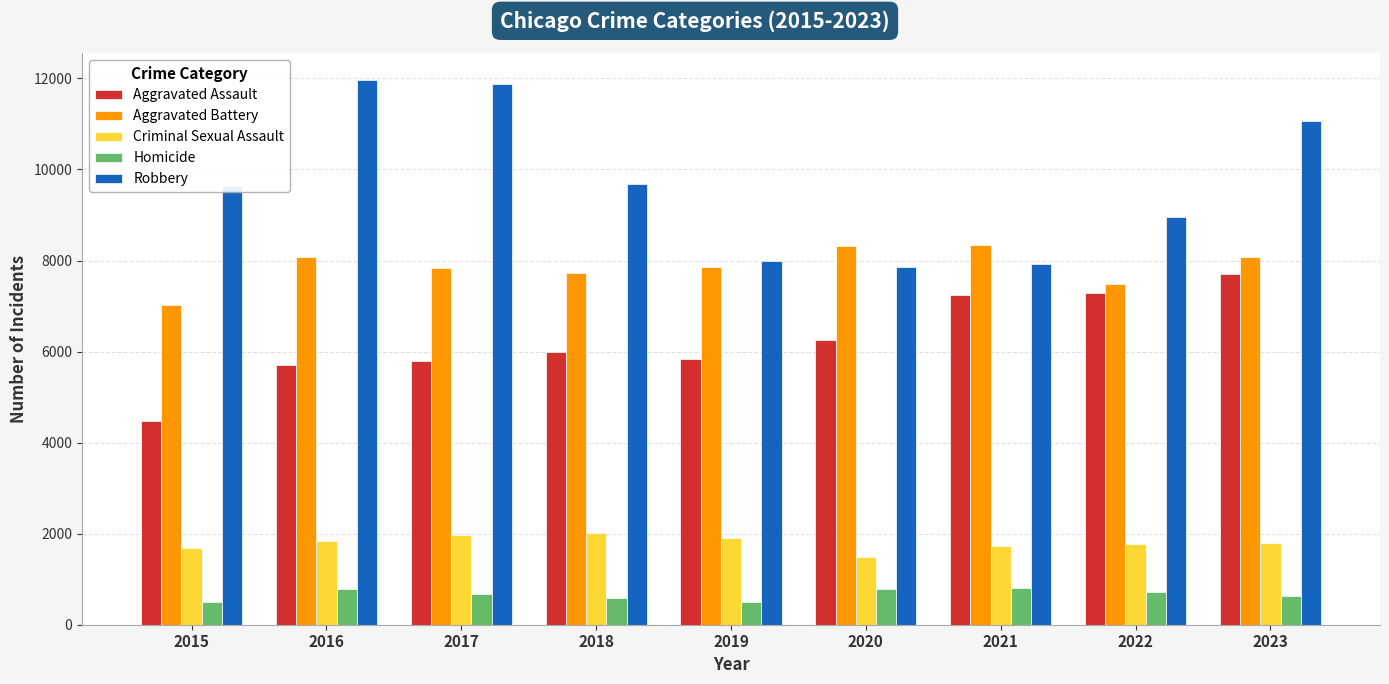

What is the average value of the Aggravated Assault series?

6257